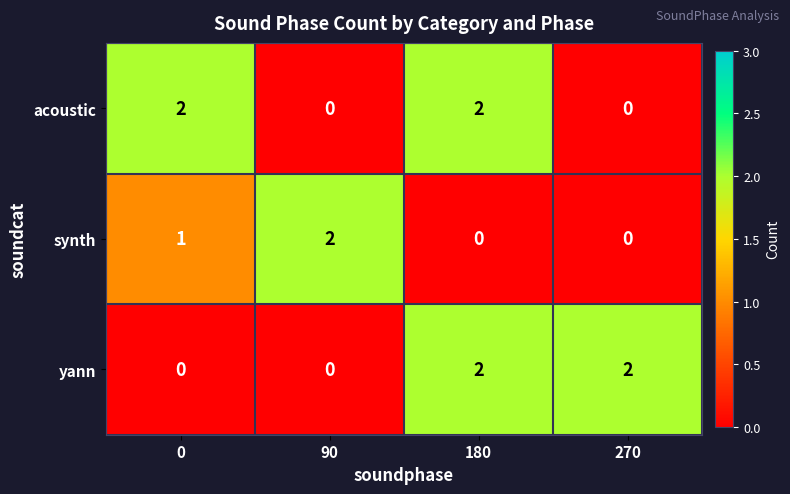

Reading left to right, list all the values displayed in this chart.

acoustic: 0=2	90=0	180=2	270=0
synth: 0=1	90=2	180=0	270=0
yann: 0=0	90=0	180=2	270=2